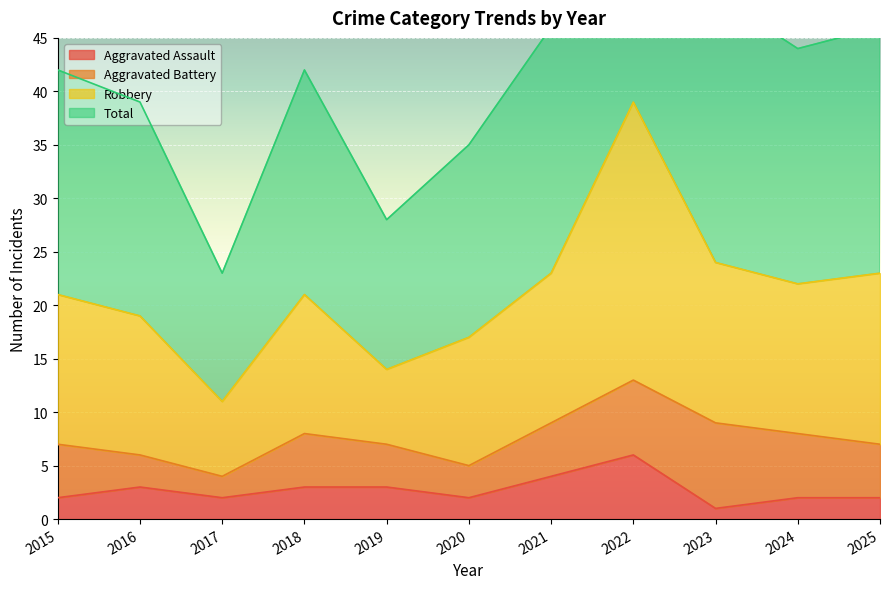

Which category has the lowest value in the Total series?

2017